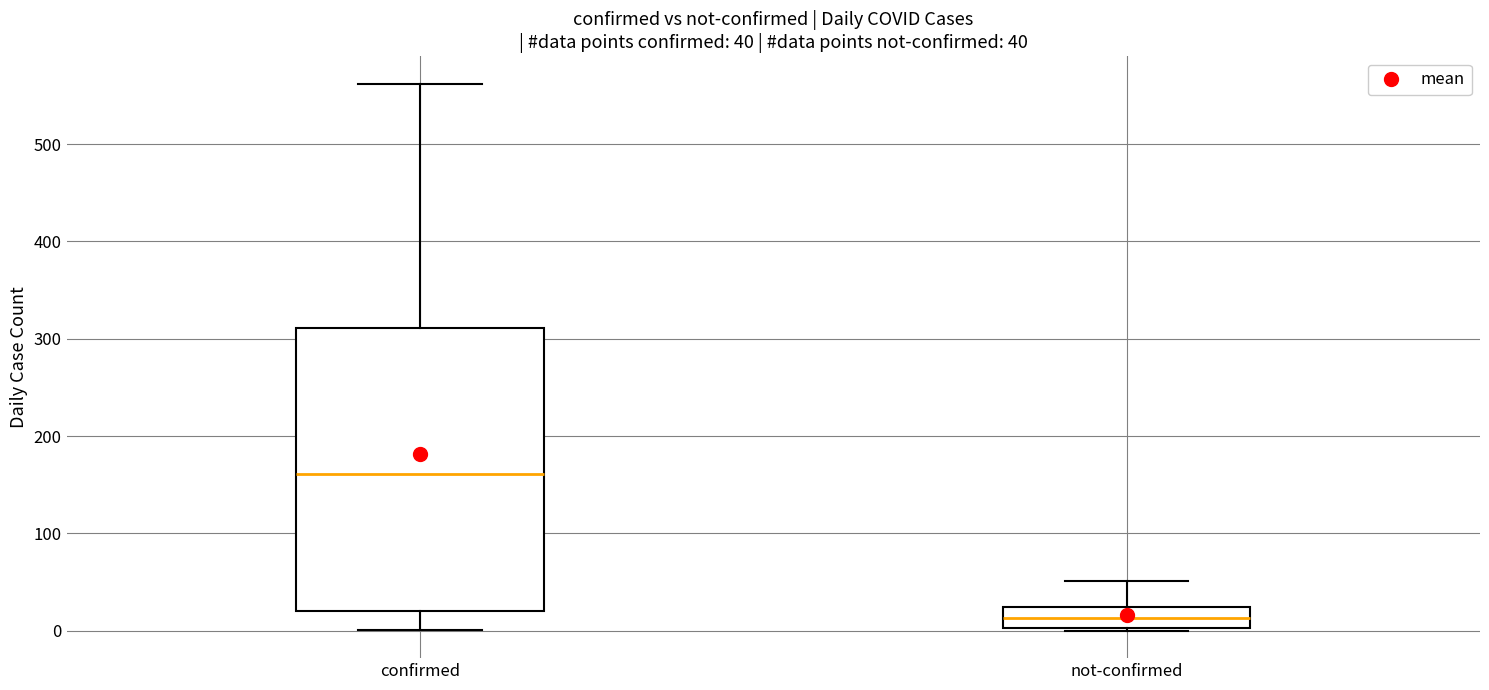

Which box's median line is the highest?

confirmed